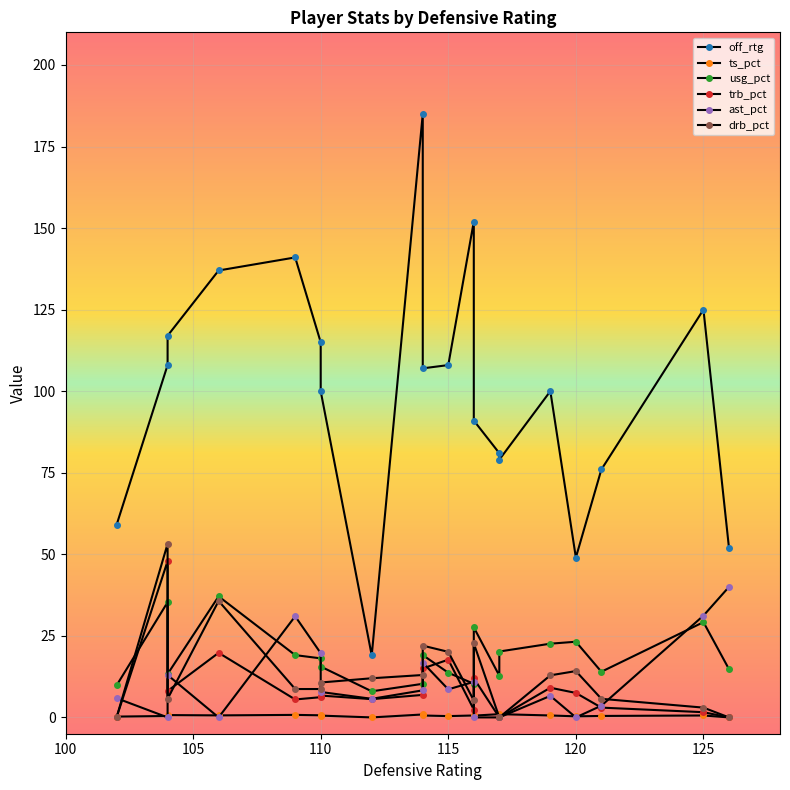

Reading left to right, extract all data points from this chart.

off_rtg: 76.0	115.0	125.0	107.0	108.0	100.0	91.0	185.0	49.0	52.0	141.0	137.0	100.0	108.0	19.0	152.0	117.0	59.0	81.0	79.0
ts_pct: 0.5	0.6	0.6	0.6	0.4	0.6	0.5	0.9	0.3	0.0	0.8	0.6	0.6	0.4	0.0	0.6	0.7	0.2	1.0	1.0
usg_pct: 14.0	18.1	29.2	19.1	13.7	22.6	27.6	10.3	23.2	14.8	19.1	37.1	15.6	35.3	8.0	10.3	13.3	9.8	12.8	20.2
trb_pct: 3.0	6.2	1.6	15.0	17.7	9.1	12.0	6.9	7.5	0.0	5.5	19.8	6.7	47.9	5.6	2.4	8.1	0.0	0.0	0.0
ast_pct: 3.6	19.7	31.2	16.8	8.6	6.6	0.0	8.3	0.0	40.0	31.0	0.0	7.8	0.0	5.7	10.9	13.0	5.9	0.0	0.0
drb_pct: 5.7	8.7	3.0	22.0	20.1	12.9	22.7	13.0	14.2	0.0	8.7	35.7	10.7	53.2	12.0	5.2	5.7	0.0	0.0	0.0